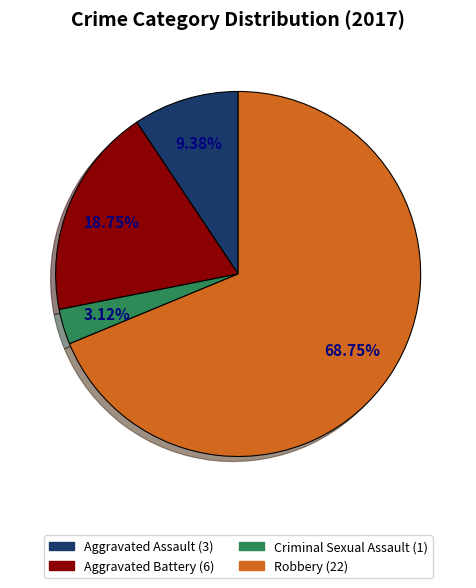

Is there any slice that represents more than half of the pie?

Yes